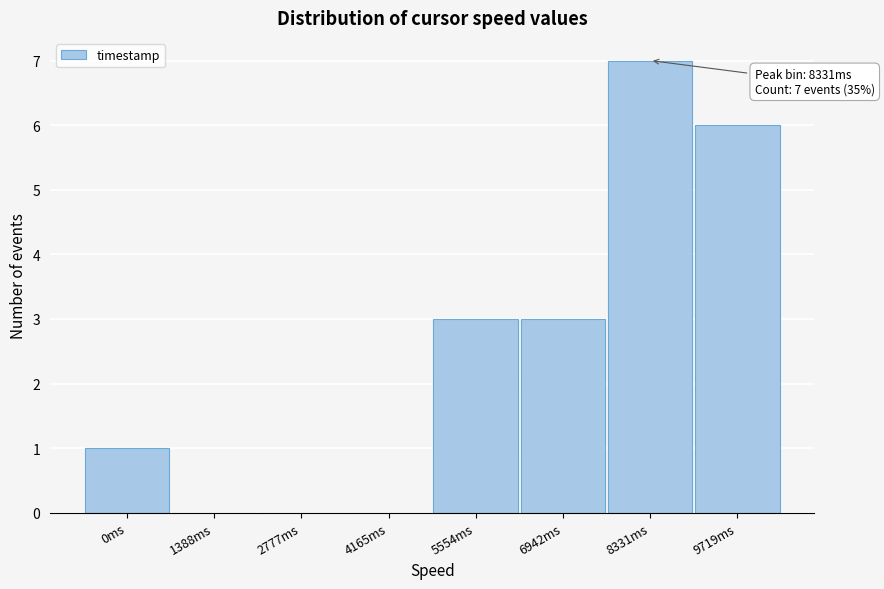

Reading left to right, list all the values displayed in this chart.

0ms=1	1388ms=0	2777ms=0	4165ms=0	5554ms=3	6942ms=3	8331ms=7	9719ms=6